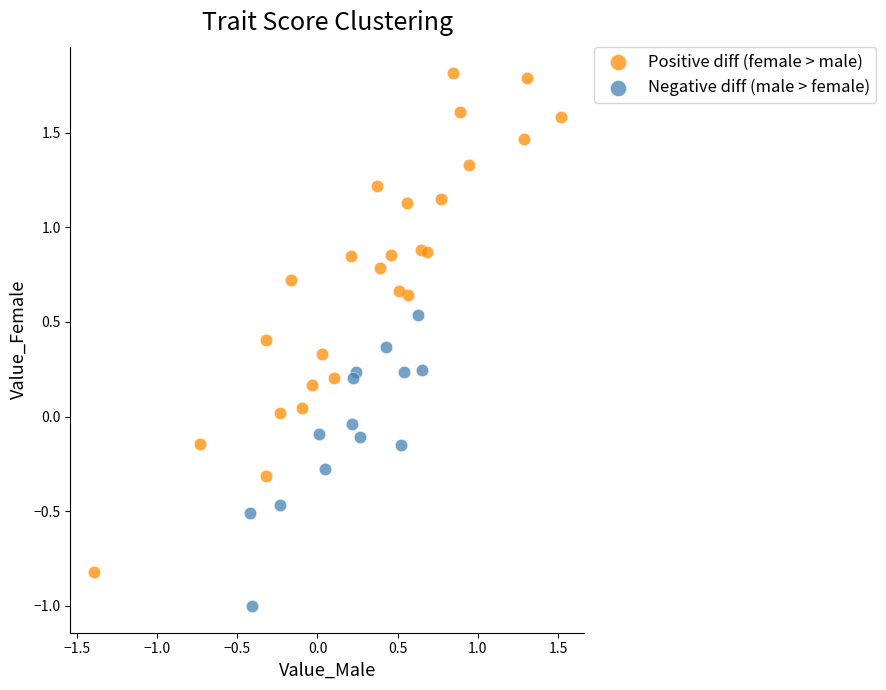

Which series contains the lowest Y value?

Negative diff (male > female)